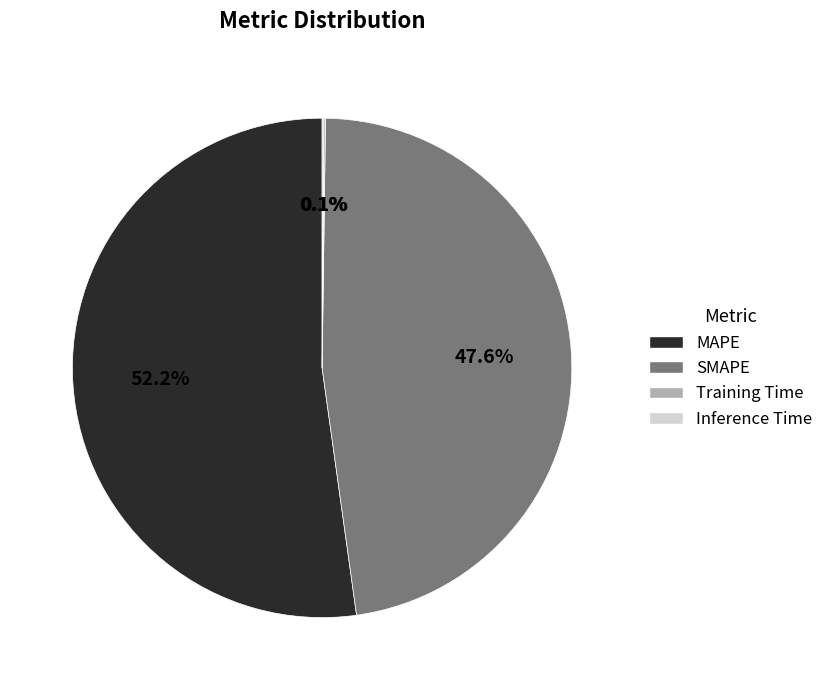

Which slice is the largest?

MAPE